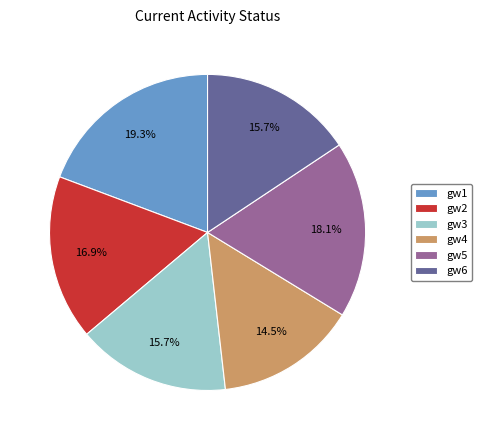

How much of the chart is everything except gw4?

85.5%